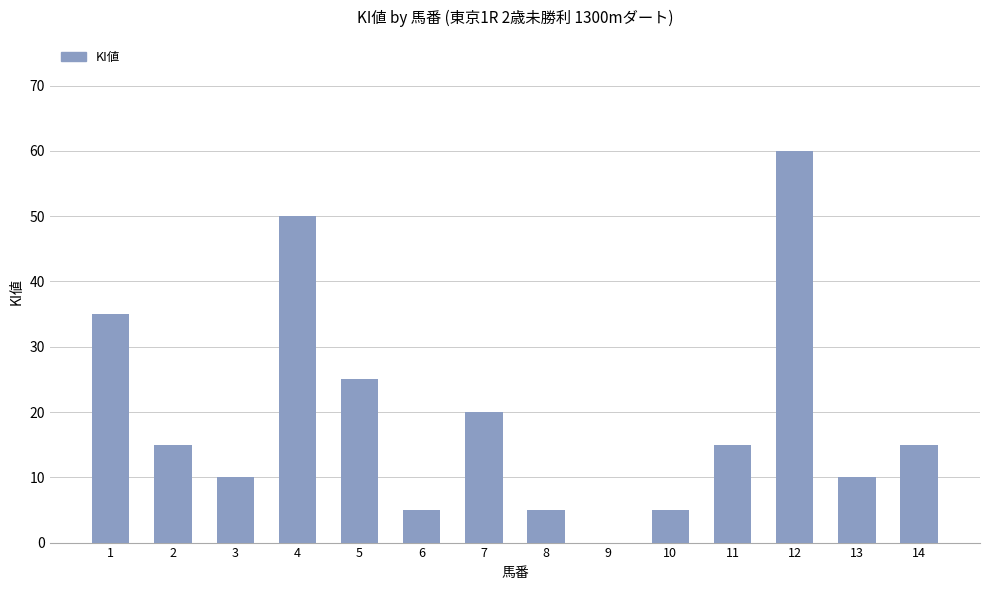

Reading left to right, transcribe all the data shown in this chart.

1=35	2=15	3=10	4=50	5=25	6=5	7=20	8=5	9=0	10=5	11=15	12=60	13=10	14=15